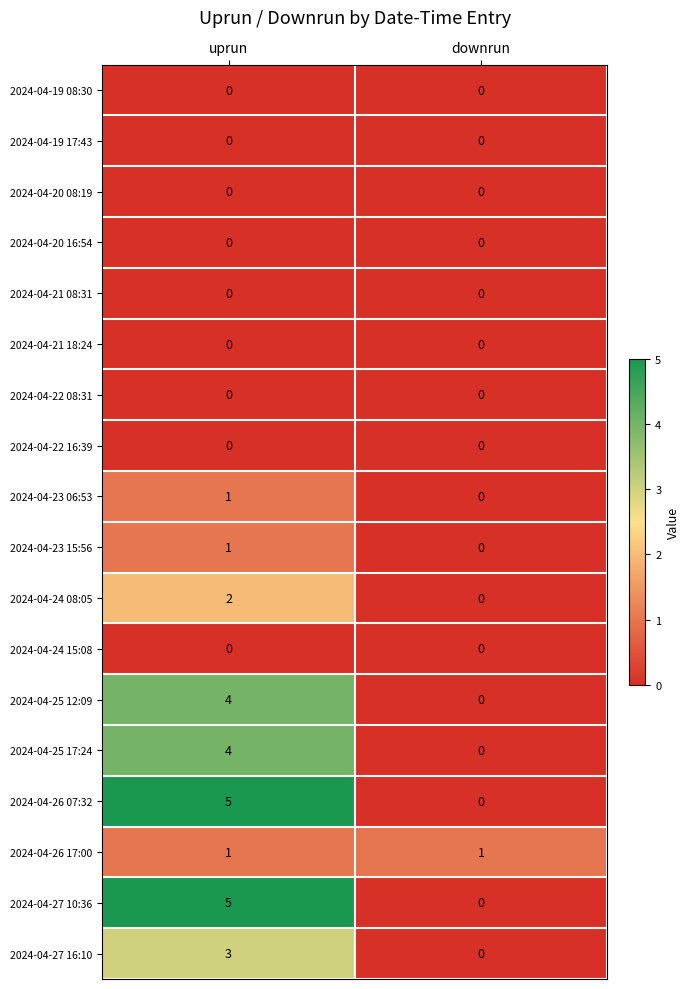

The value of 2024-04-25 17:24 at downrun is 0. True or false?

True